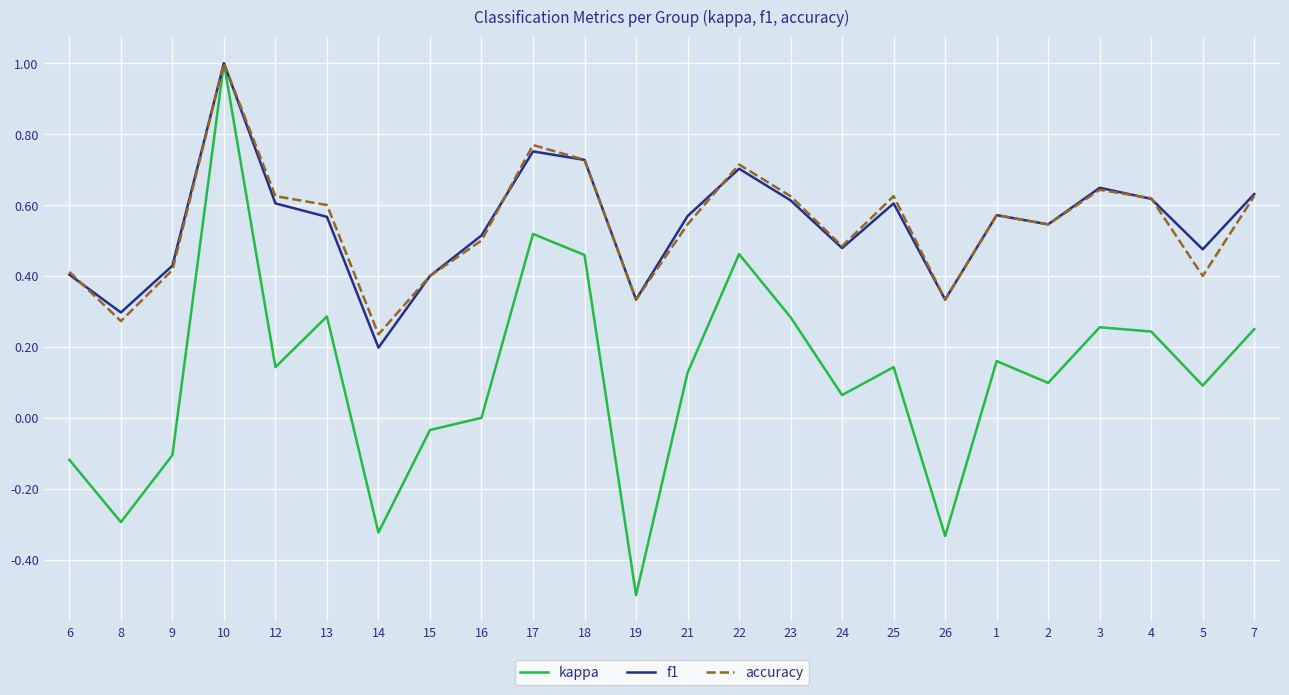

What is the total value across all series at 21?

1.2